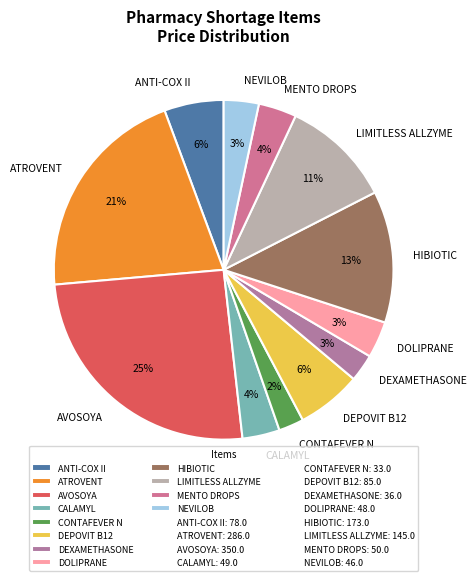

Count the number of slices in the pie.

12